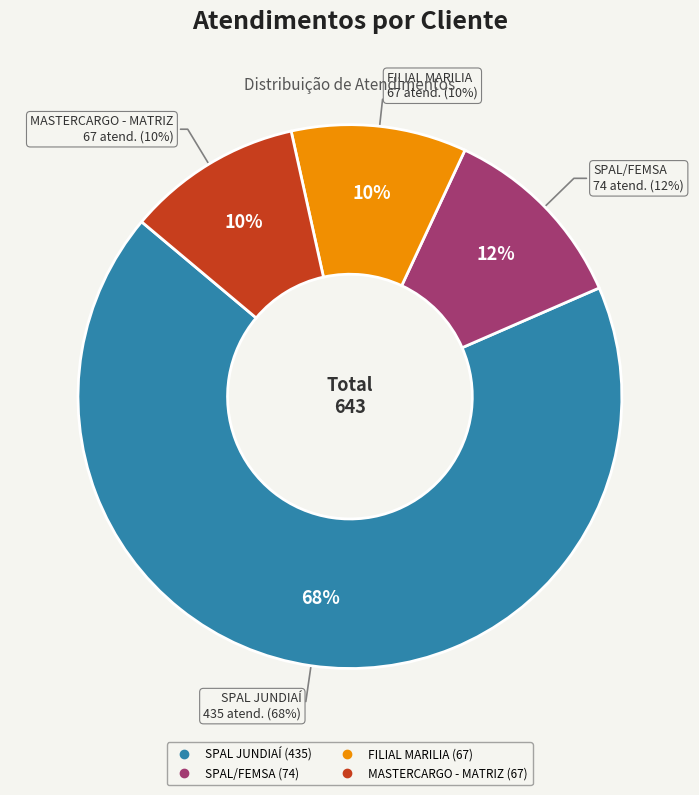

Is there a majority slice in this chart?

Yes